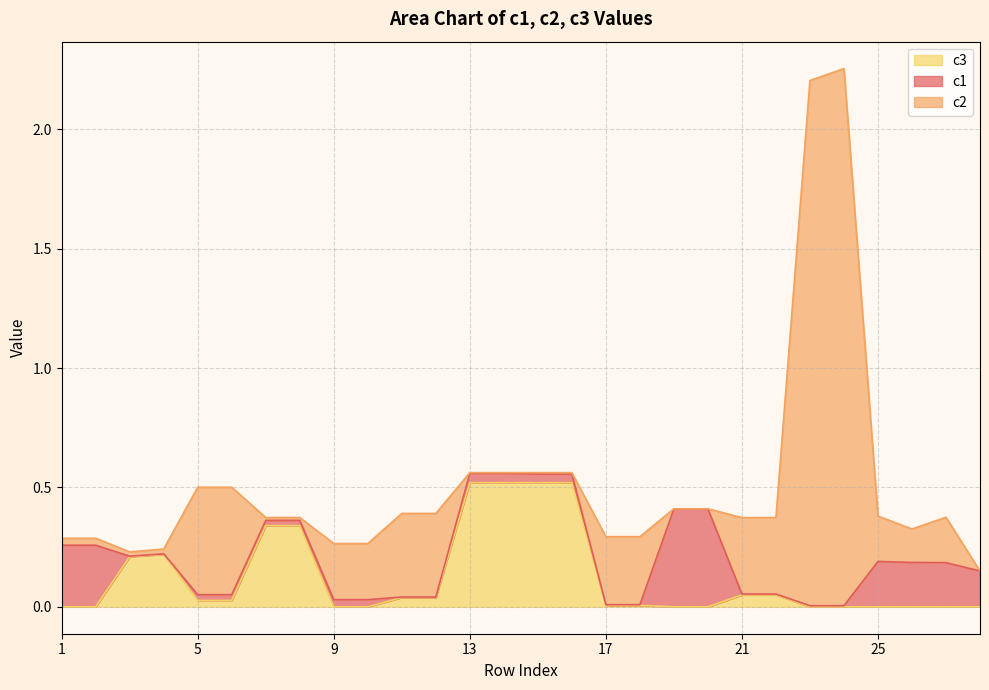

How many lines are shown in the chart?

3